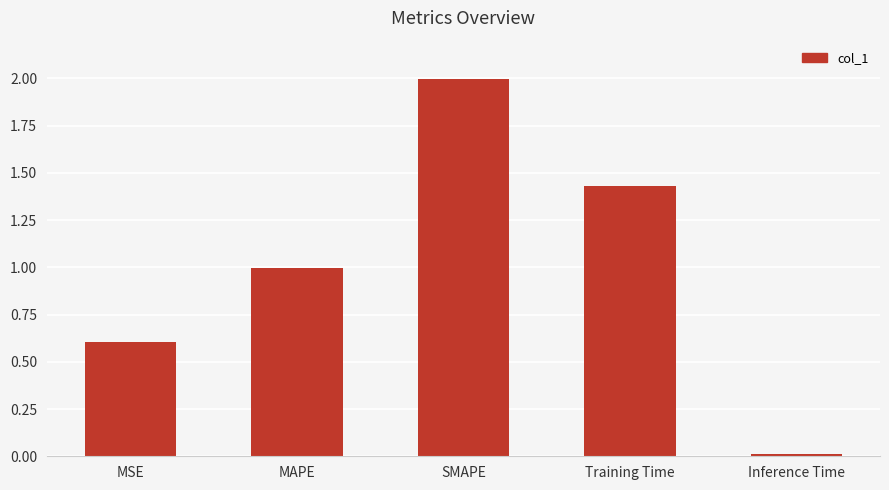

What is the change in value from MAPE to SMAPE?

+1.0